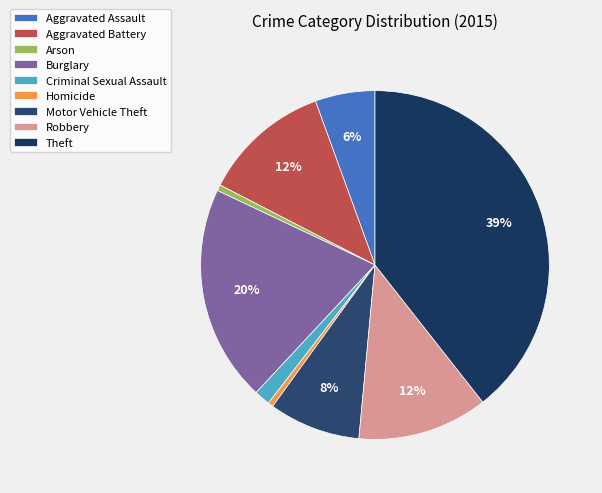

To the nearest percent, what is the difference between the largest and smallest slice percentages?

39%